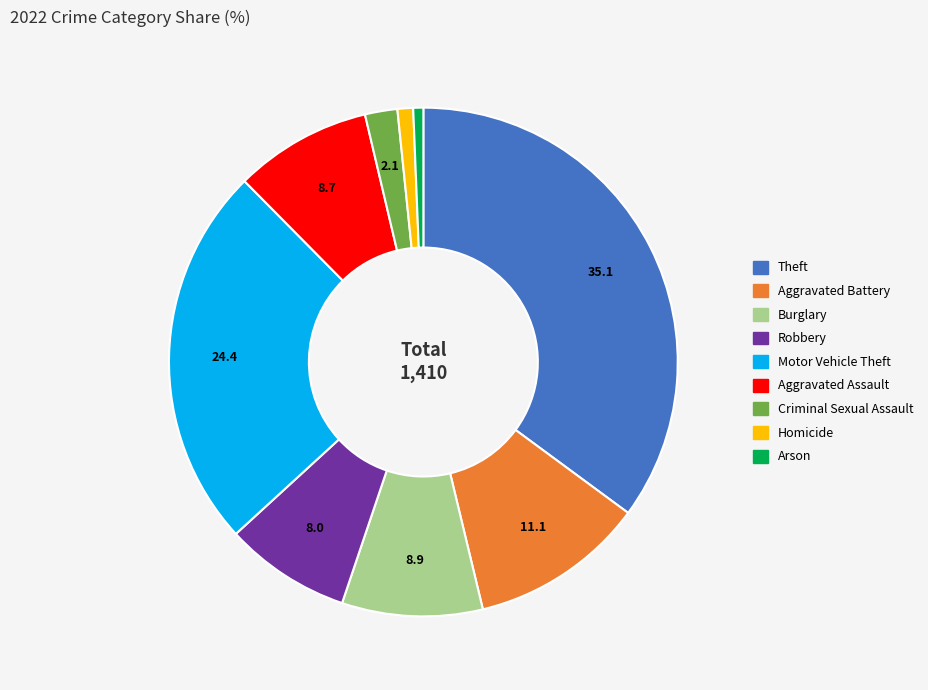

Do Motor Vehicle Theft and Homicide together represent more than half of the pie?

No